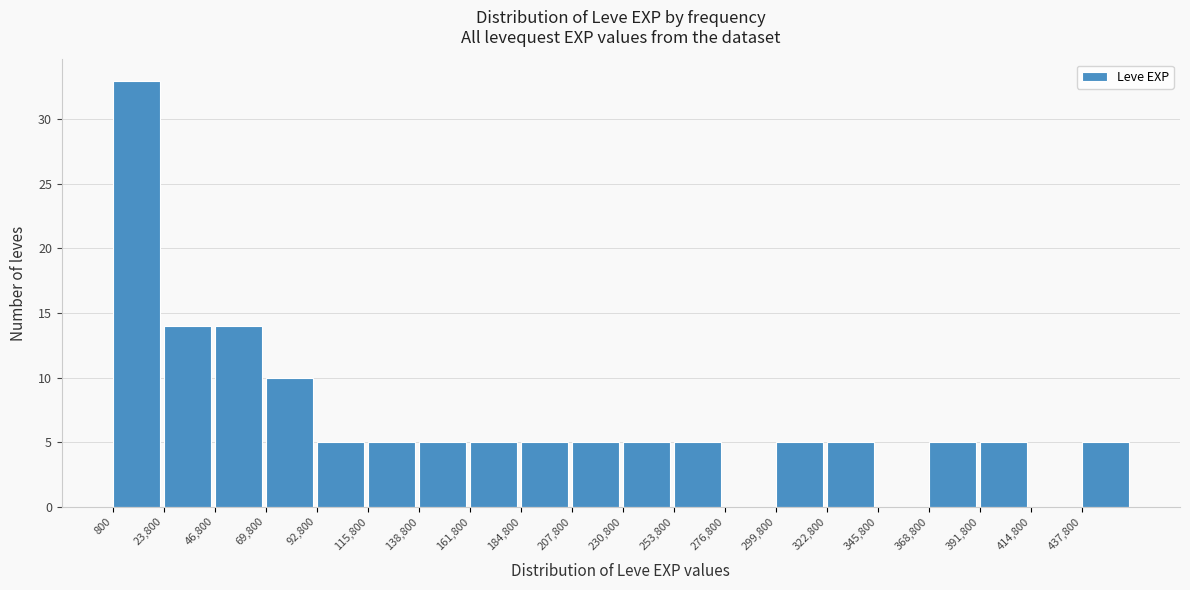

Over which range of the x-axis is the bar tallest?

0 to 25000